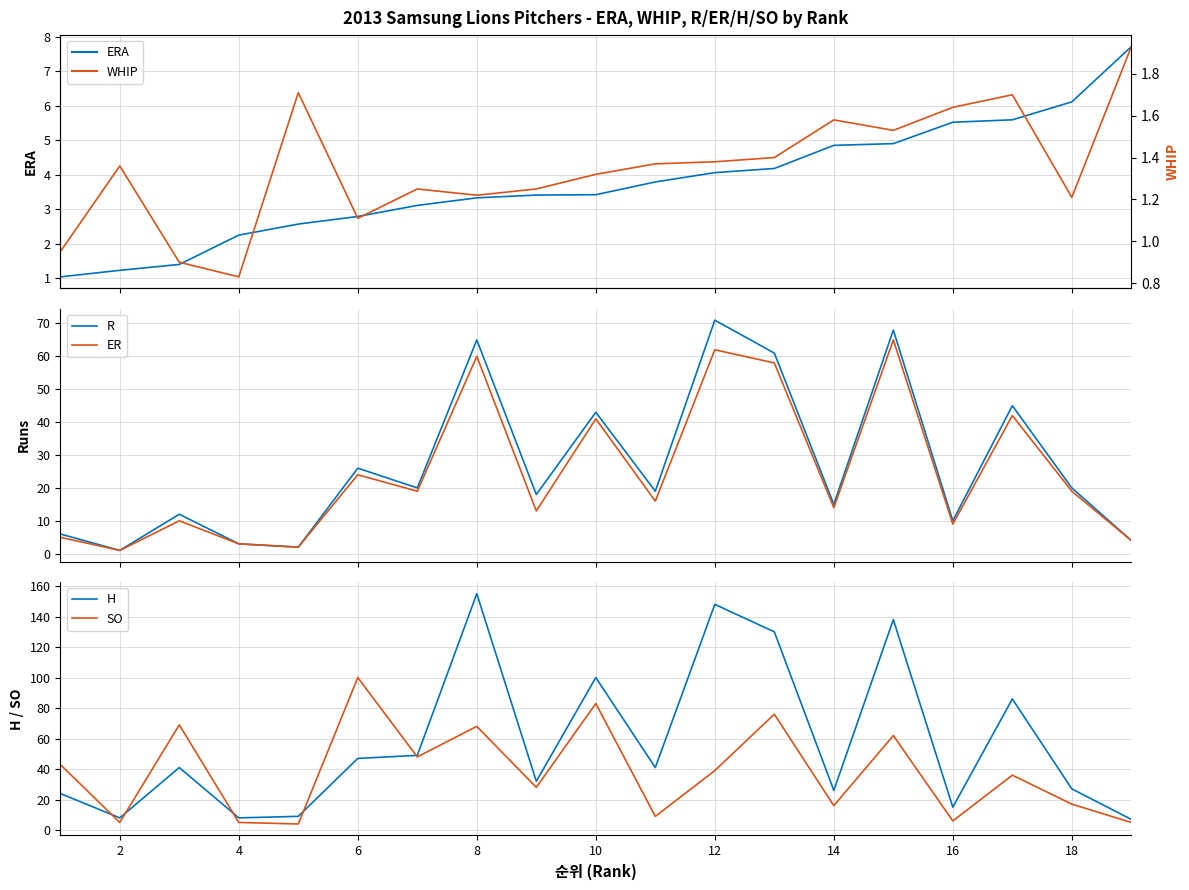

Which series has the largest total across all categories?

H